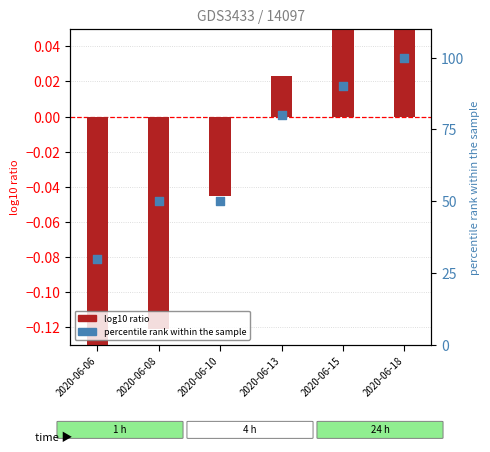

Which series contains the lowest Y value?

log10 ratio